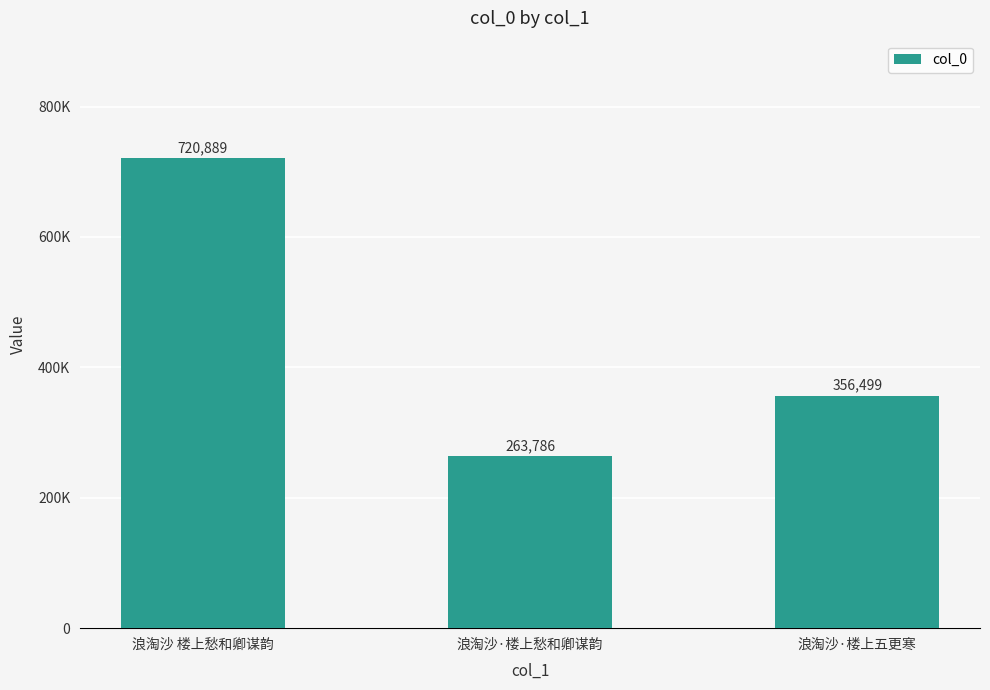

Are the bars horizontal?

No